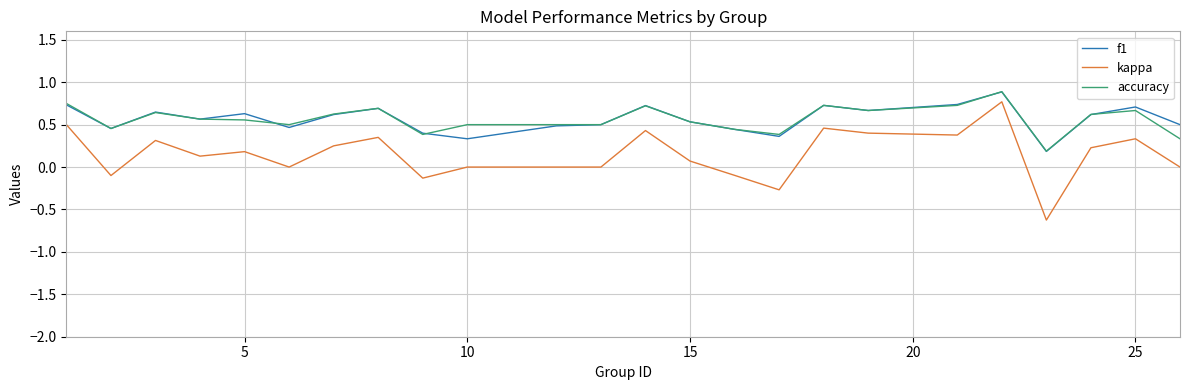

True or false: kappa and accuracy intersect in this chart.

False